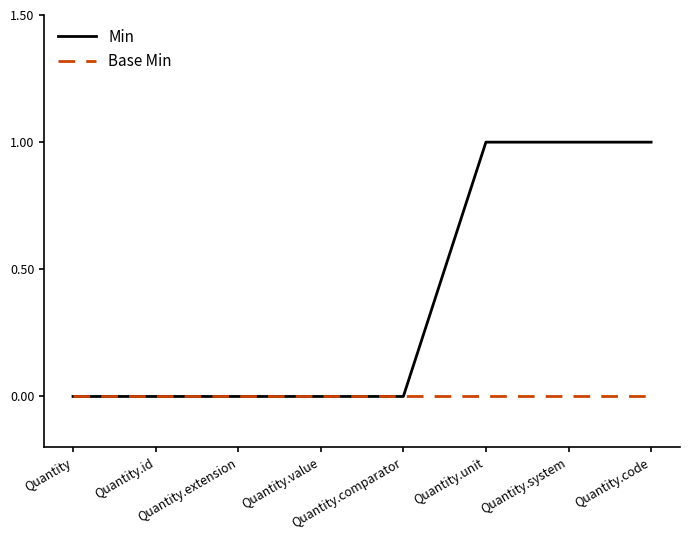

What position from the right is Quantity.comparator?

4